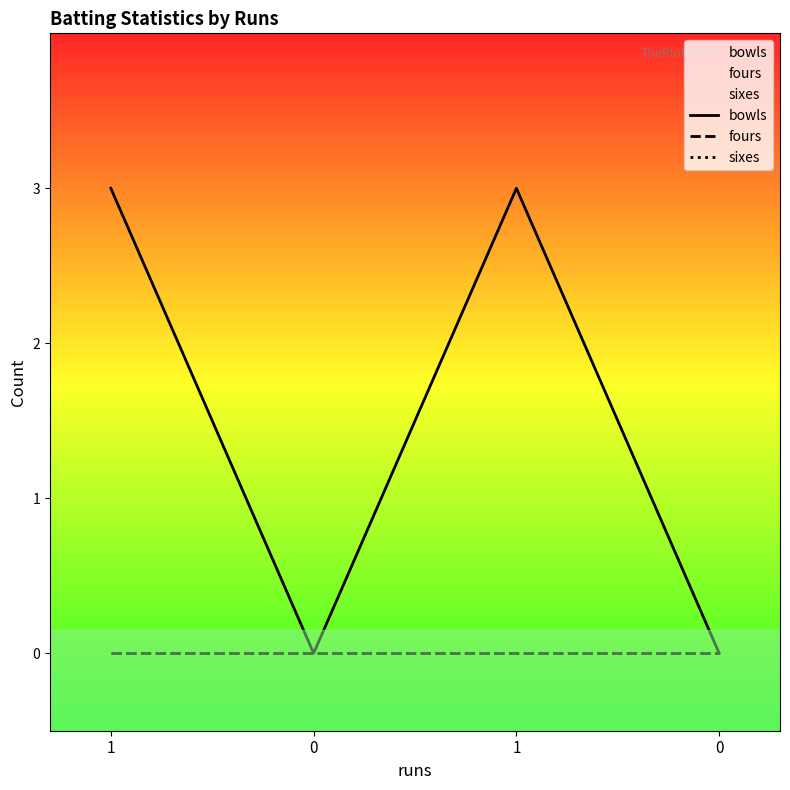

What are all the series names shown in the legend?

bowls, fours, sixes